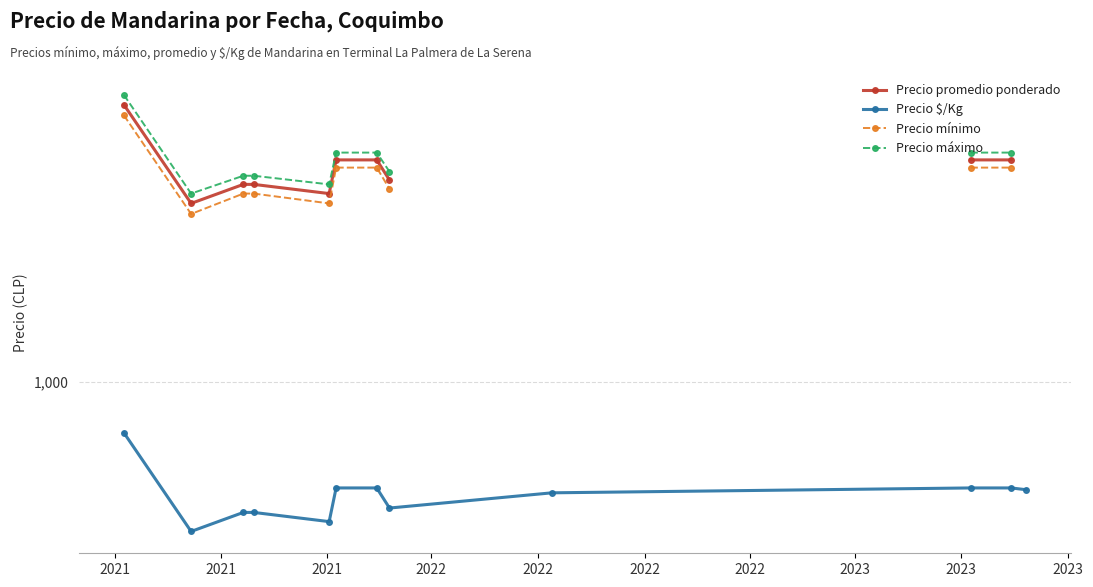

Count the number of data series in this chart.

4